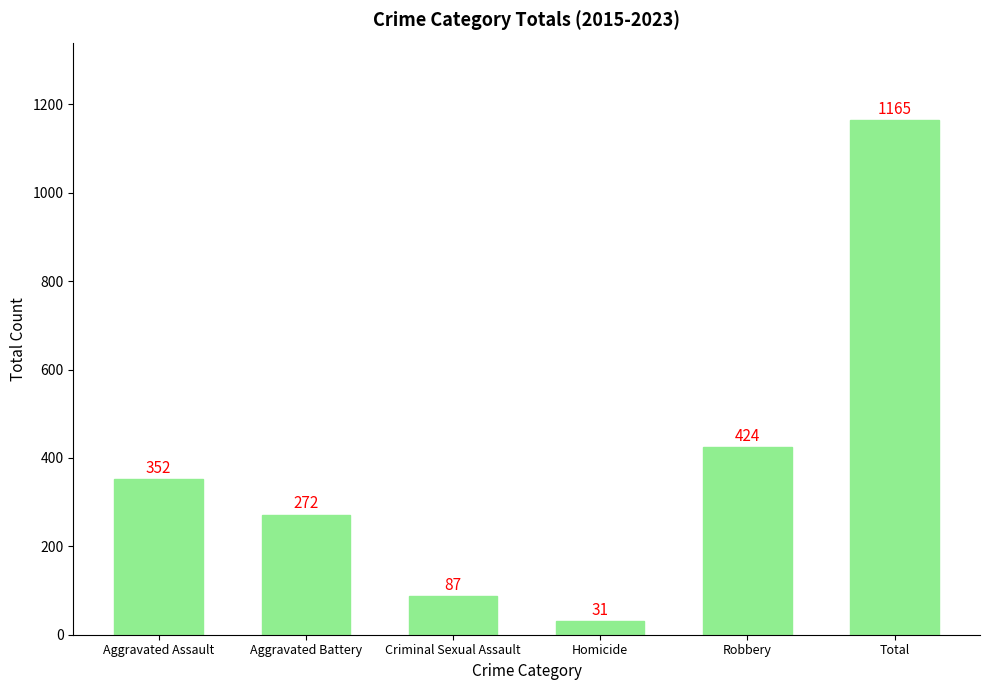

What is the value of the 2nd bar from the left?

272